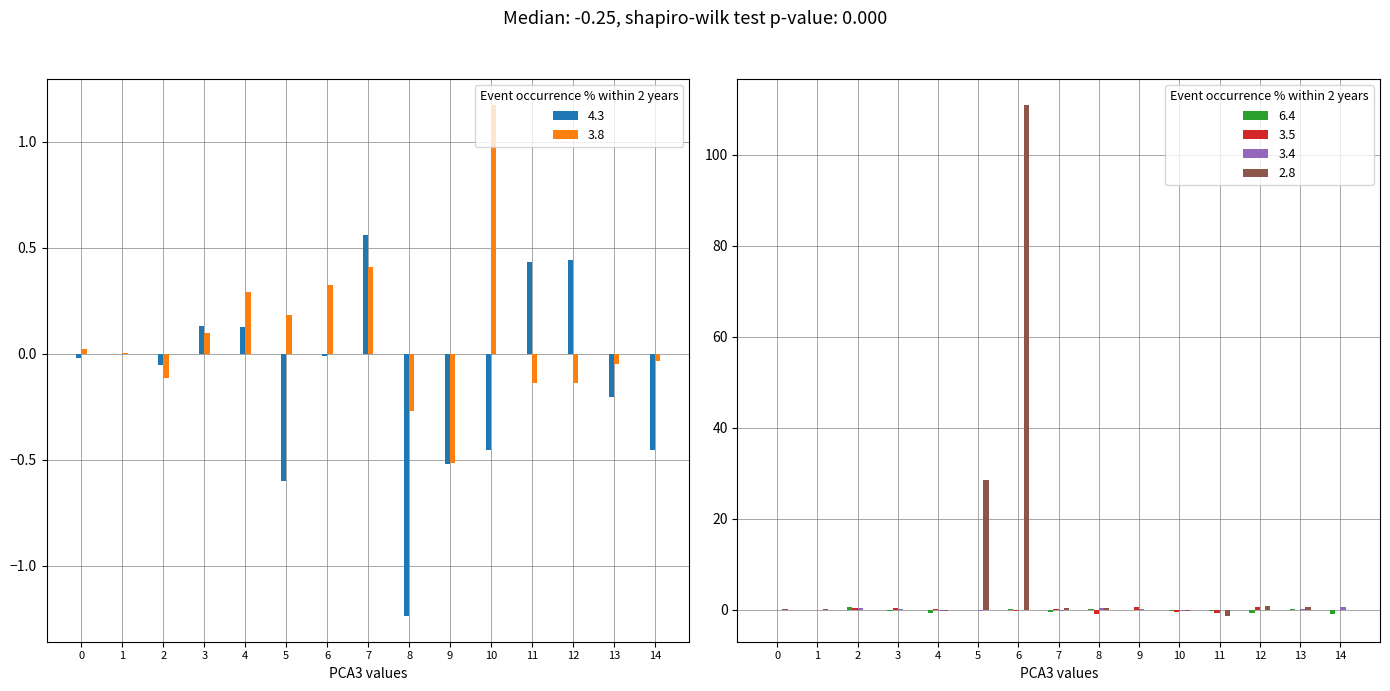

How many values in the col_2 series exceed 0?

8